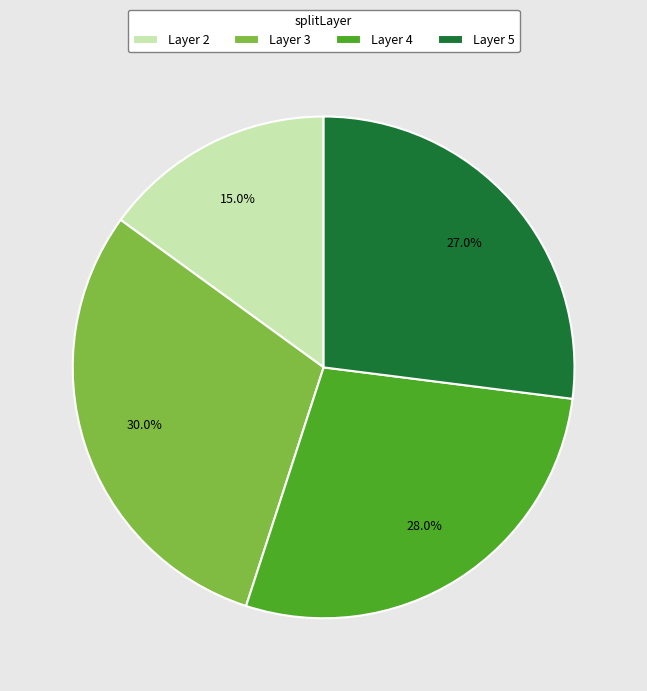

Rank the categories by value from lowest to highest.

Layer 2, Layer 5, Layer 4, Layer 3